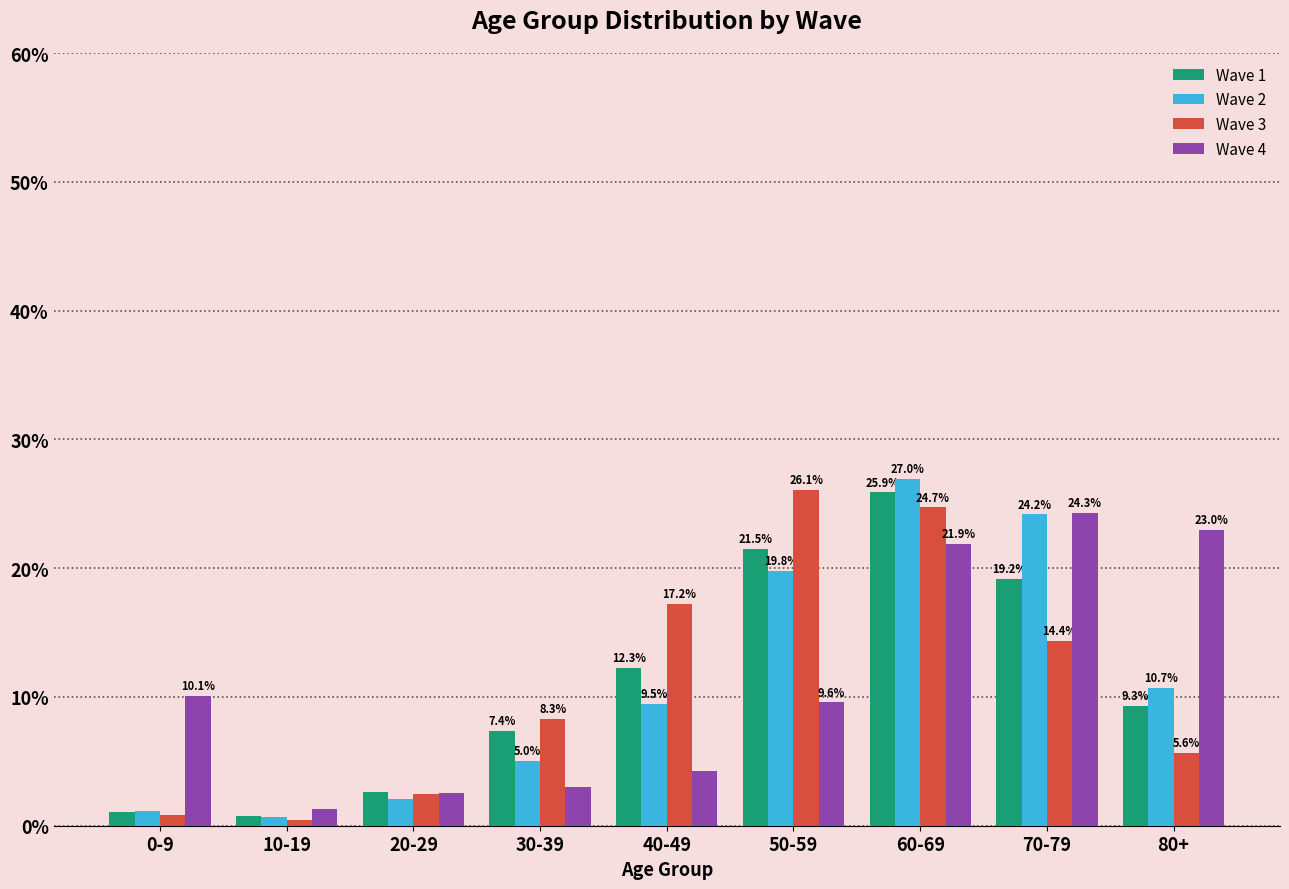

Which series changed the most between 10-19 and 20-29?

Wave 3